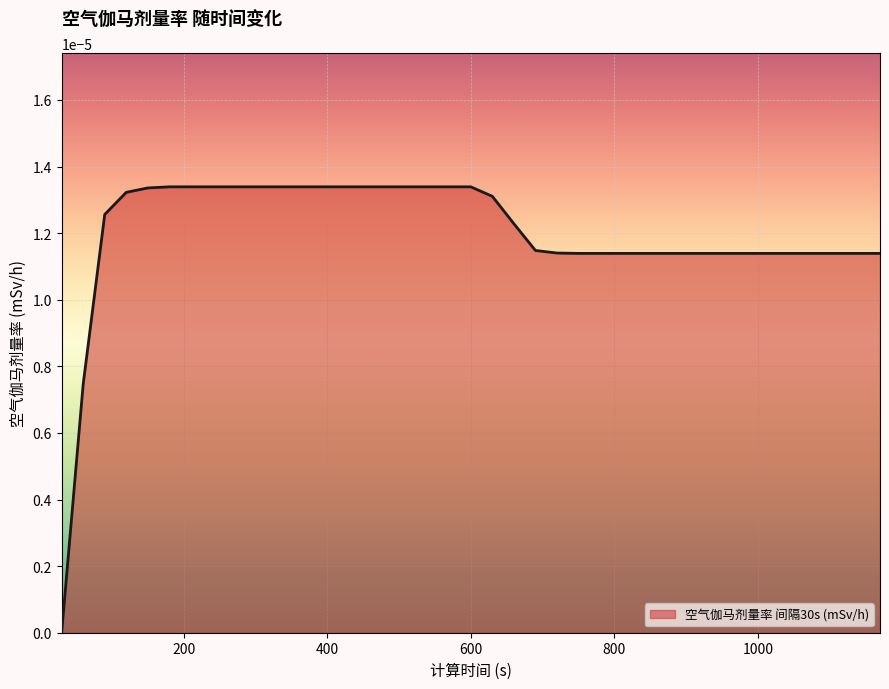

Which category has the lowest value across all series?

30